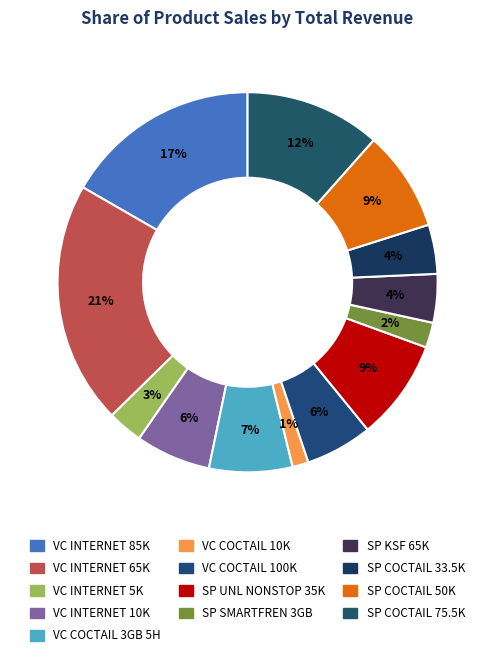

How many segments does this pie chart have?

13